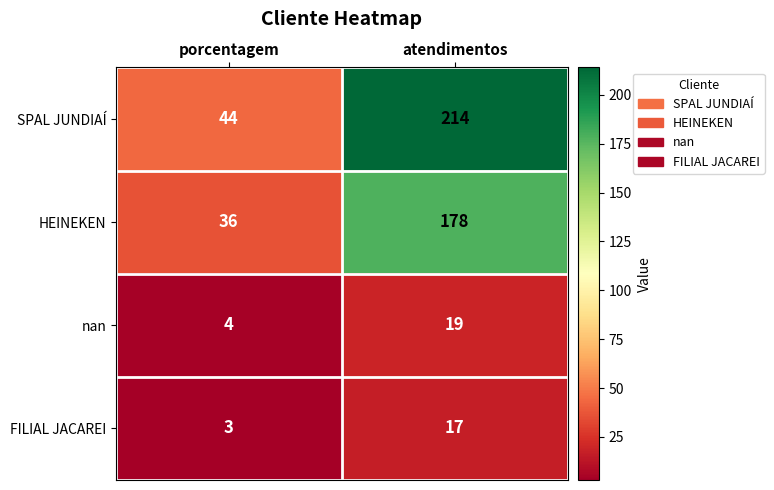

How many distinct data groups are displayed?

4